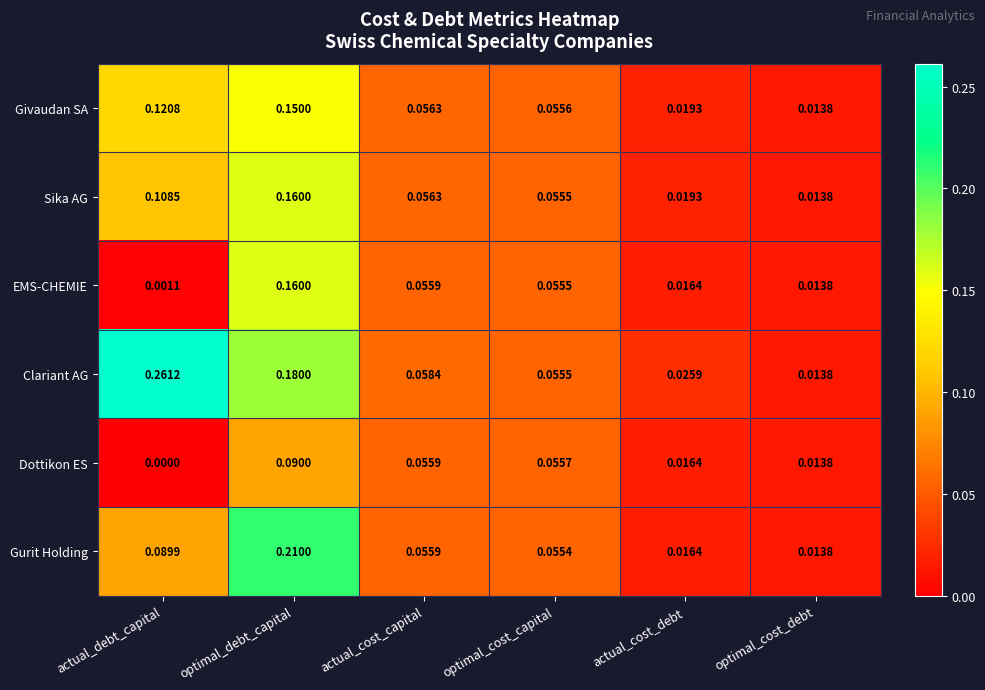

Rank the series at actual_debt_capital from lowest to highest value.

Dottikon ES, EMS-CHEMIE, Gurit Holding, Sika AG, Givaudan SA, Clariant AG